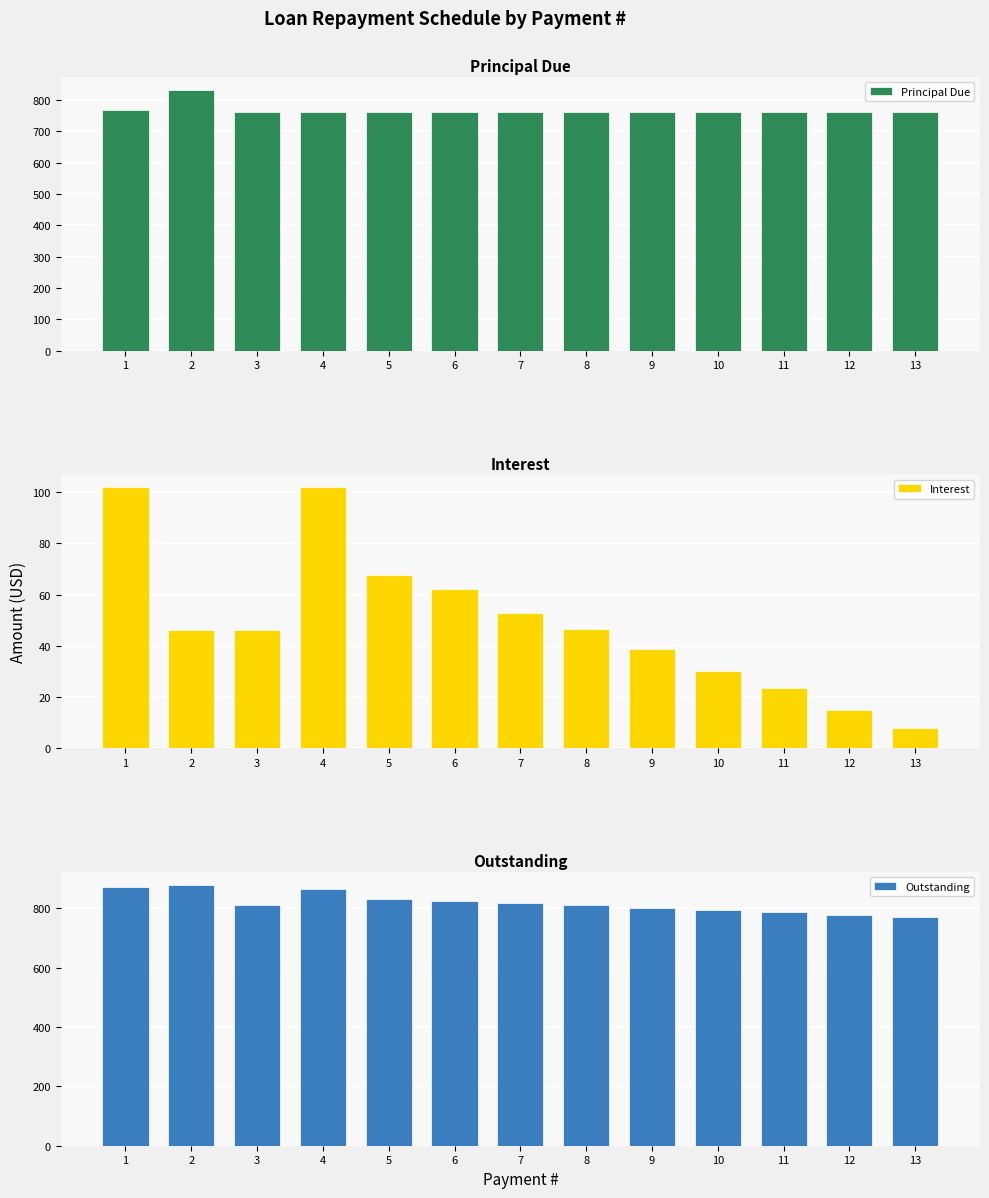

What is the greatest value displayed?

879.4